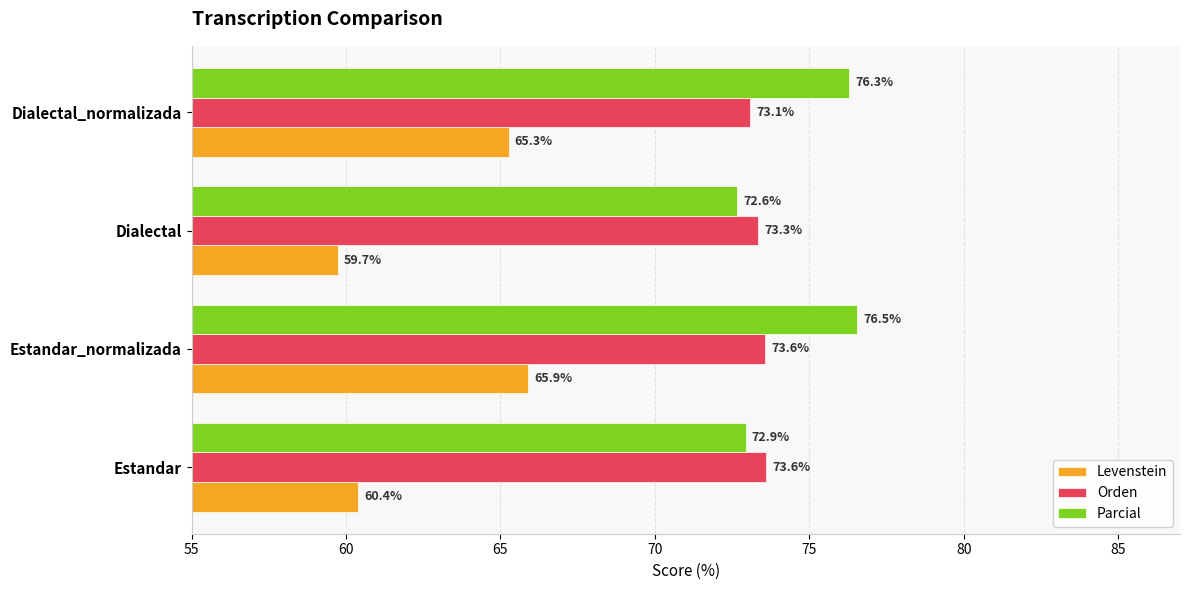

Where is Levenstein nearest to the value 62?

Estandar